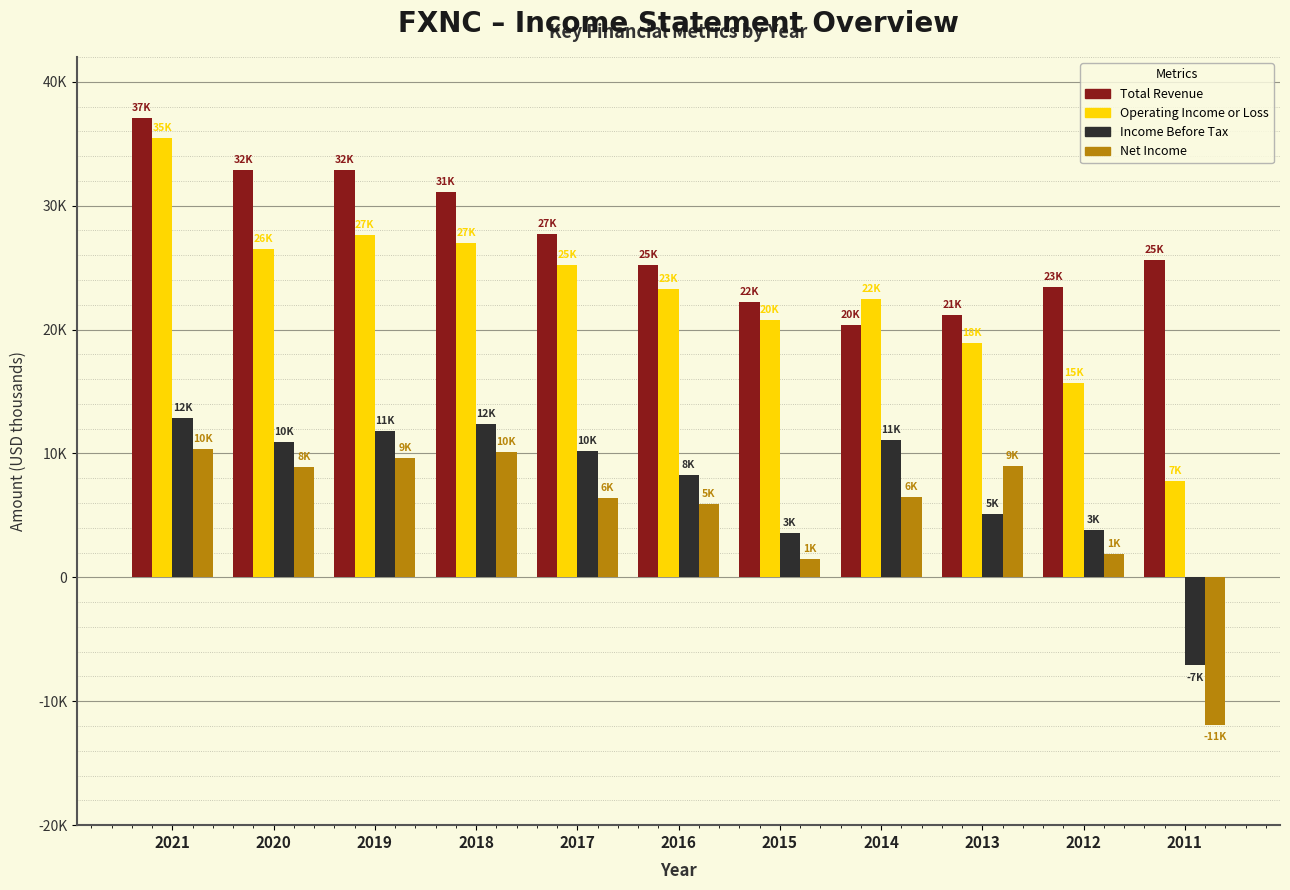

Are the bars horizontal?

No